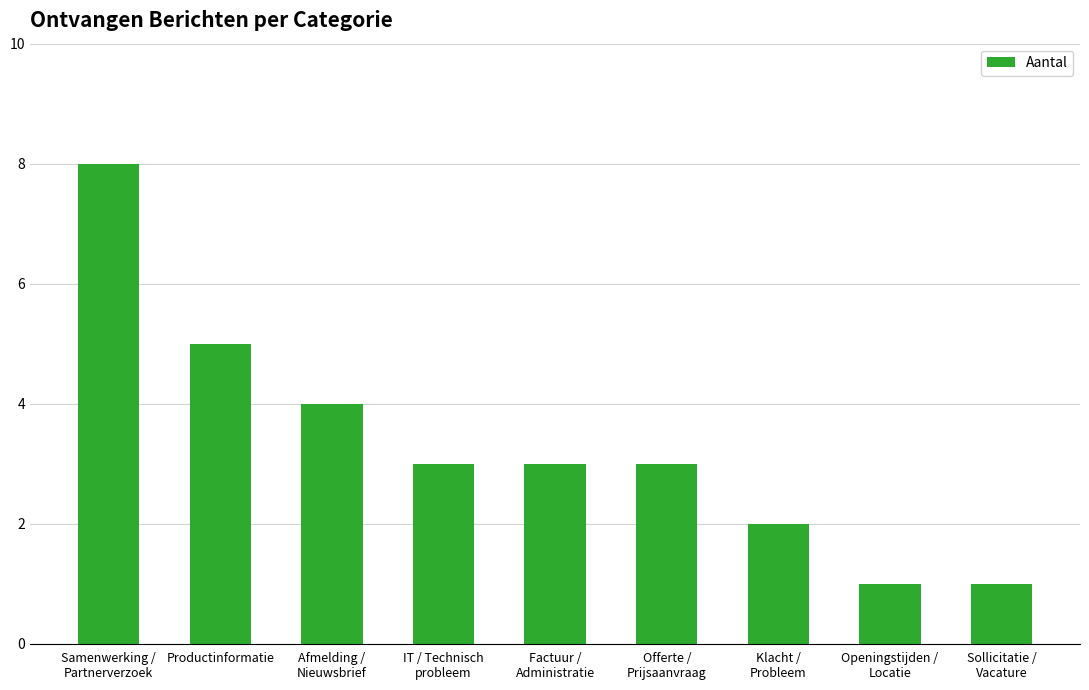

What is the average value?

3